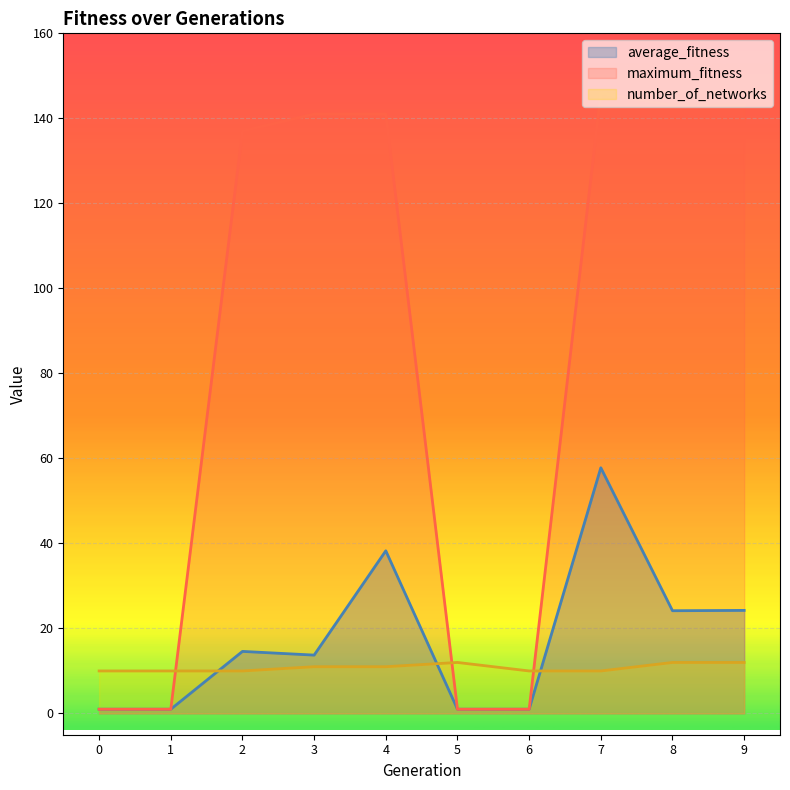

Which series has the widest spread of values?

maximum_fitness